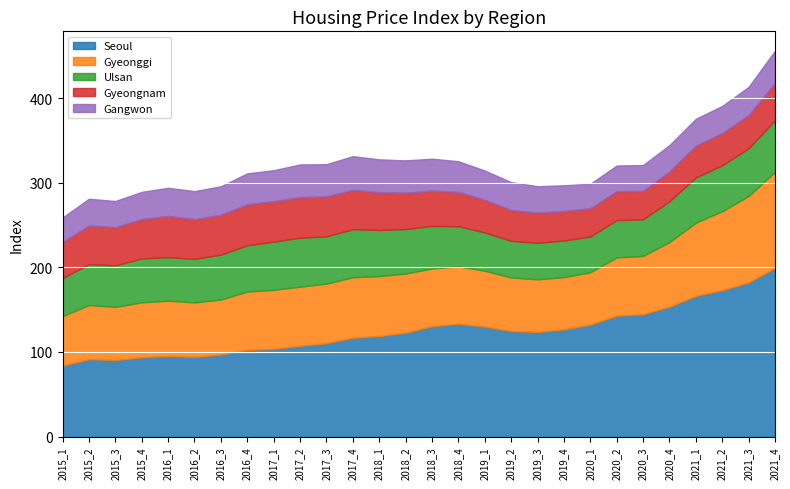

Which series has the widest spread of values?

Seoul